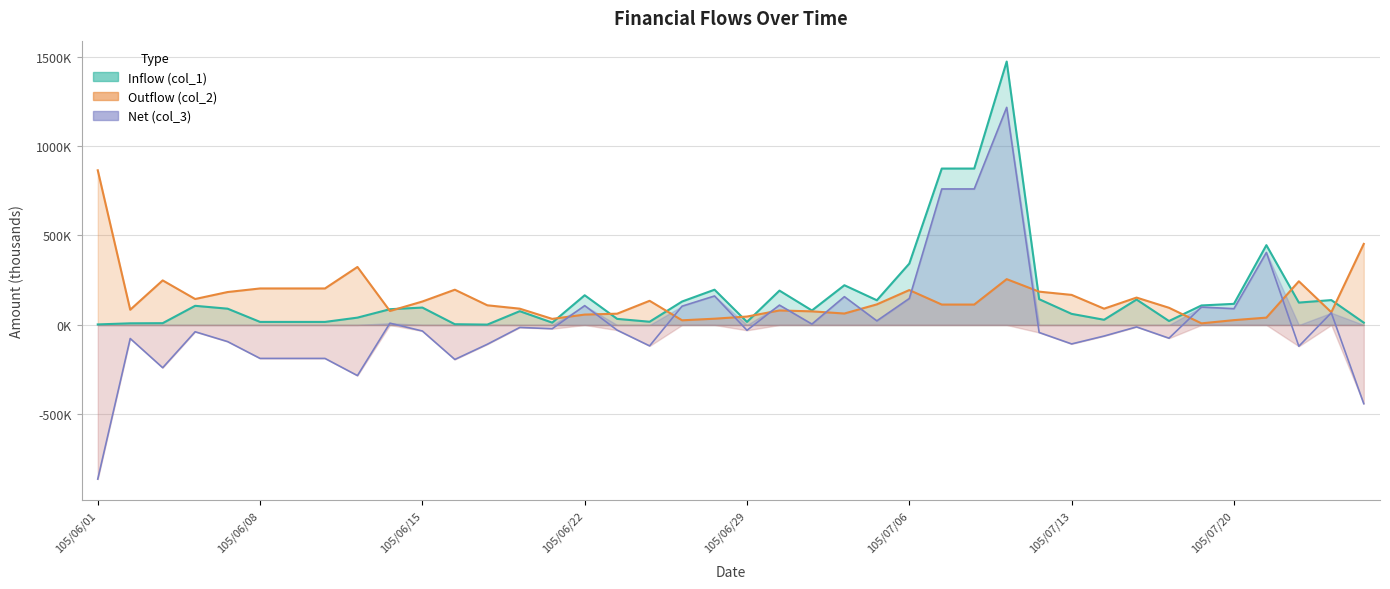

Does the chart display data point markers on the line(s)?

No